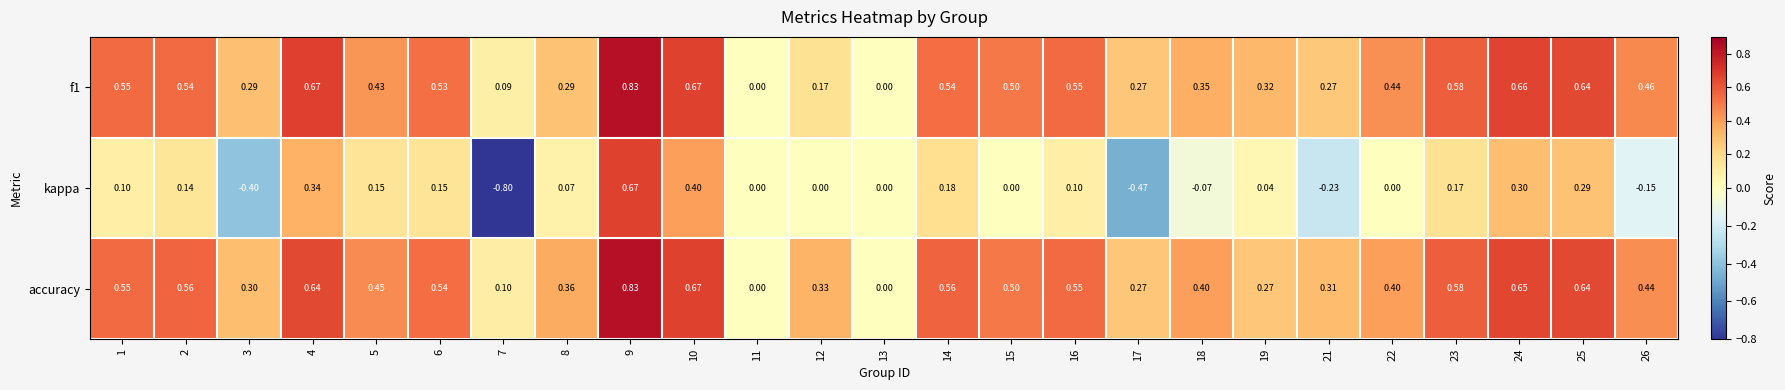

Is the value of accuracy at 12 greater than the value of kappa at 16?

Yes